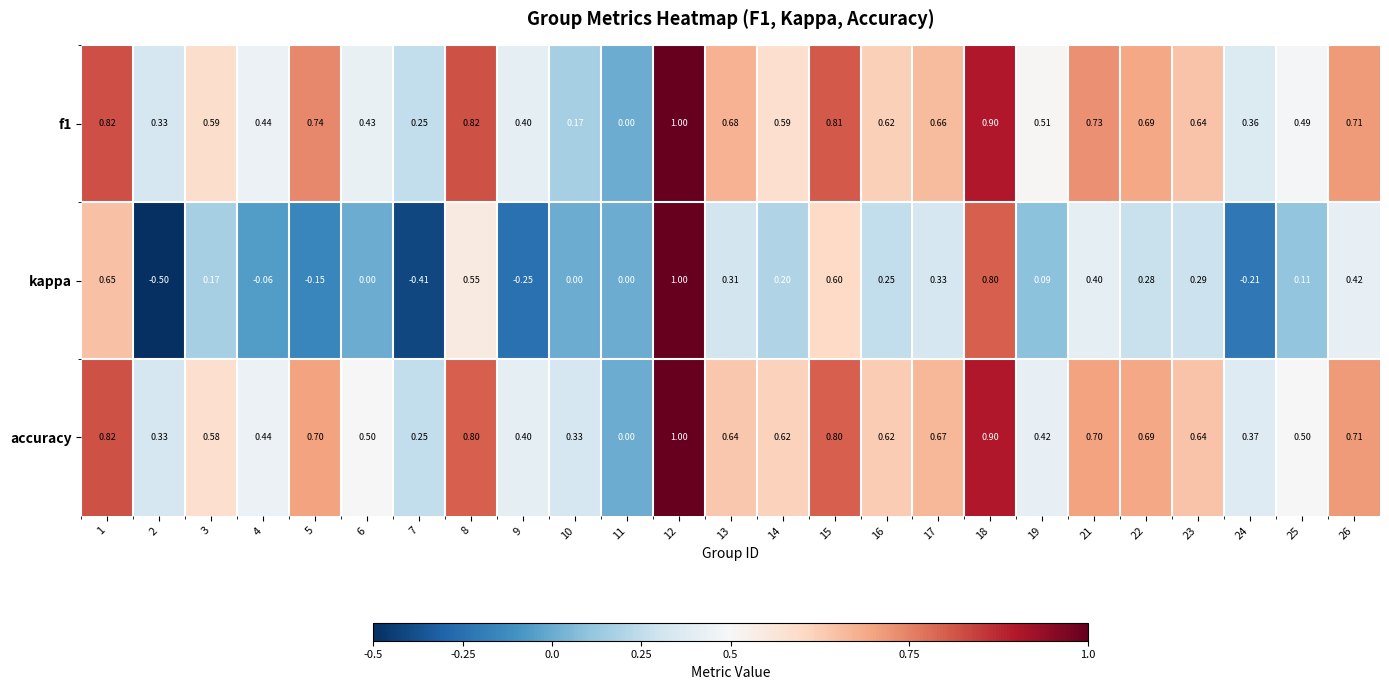

How many categories are shown in the chart?

25